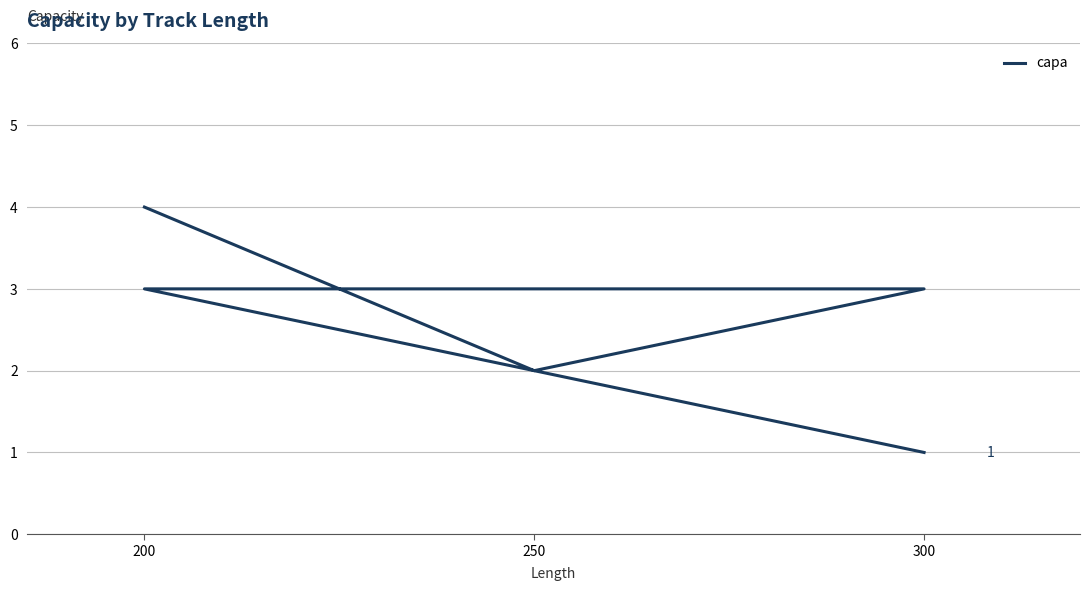

The value at 200 is 1. True or false?

False